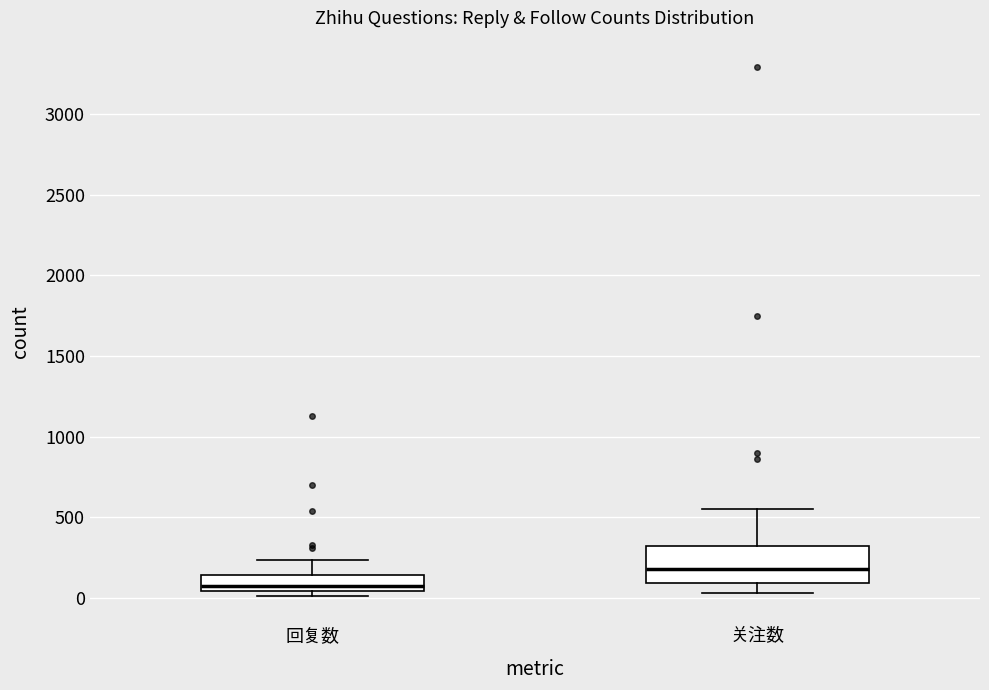

Where does the median line of the box for 回复数 sit on the y-axis? The values are not printed on the chart, so give them approximately, as read against the axis.

100